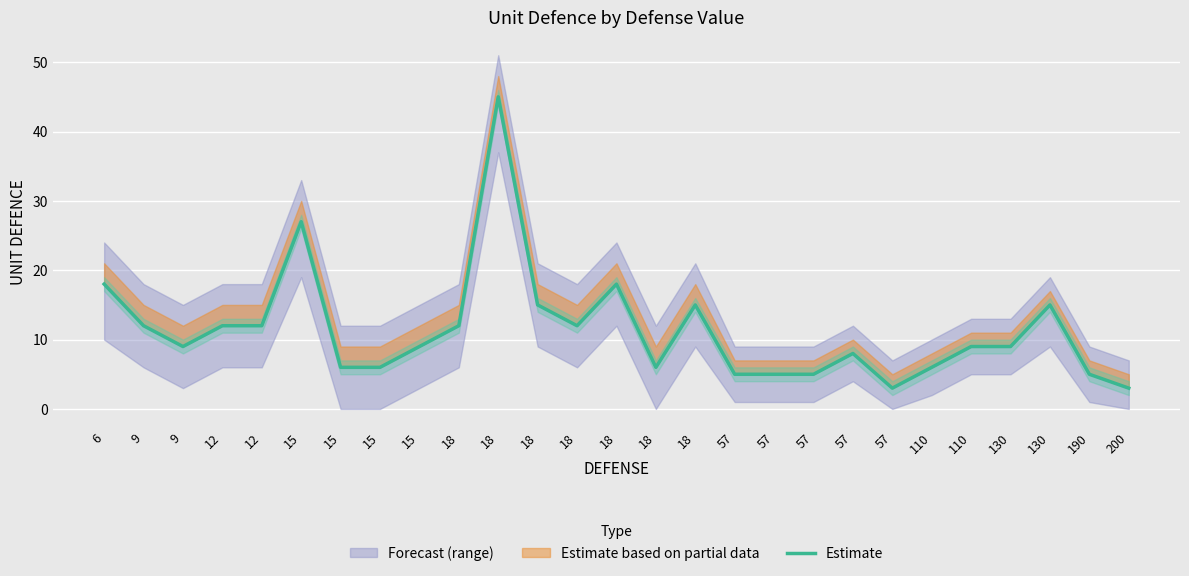

Rank the categories by value from highest to lowest.

18, 15, 6, 18, 18, 18, 130, 9, 12, 12, 18, 18, 9, 15, 110, 130, 57, 15, 15, 18, 110, 57, 57, 57, 190, 57, 200